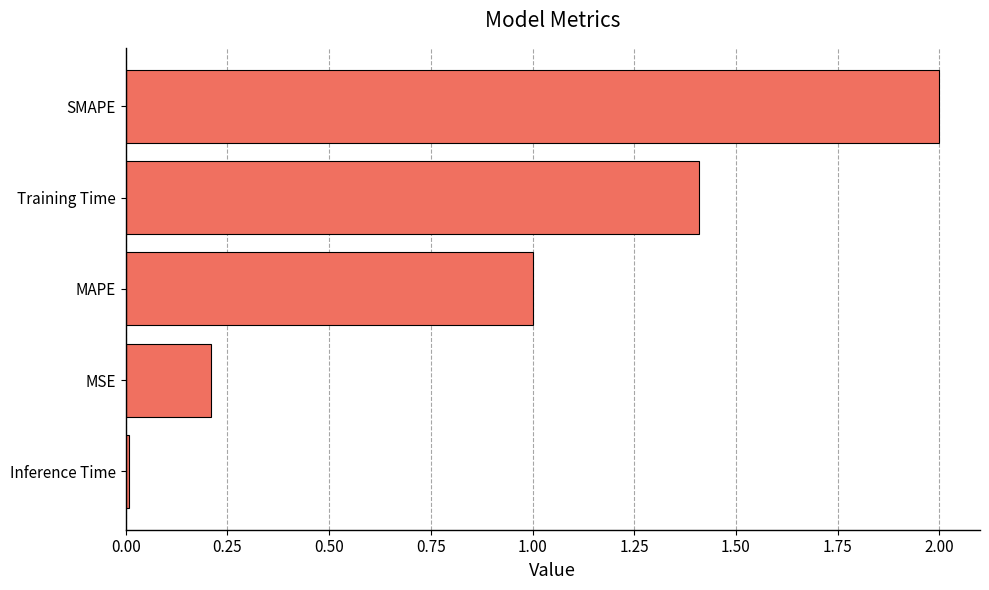

Rank the categories by value from highest to lowest.

SMAPE, Training Time, MAPE, MSE, Inference Time